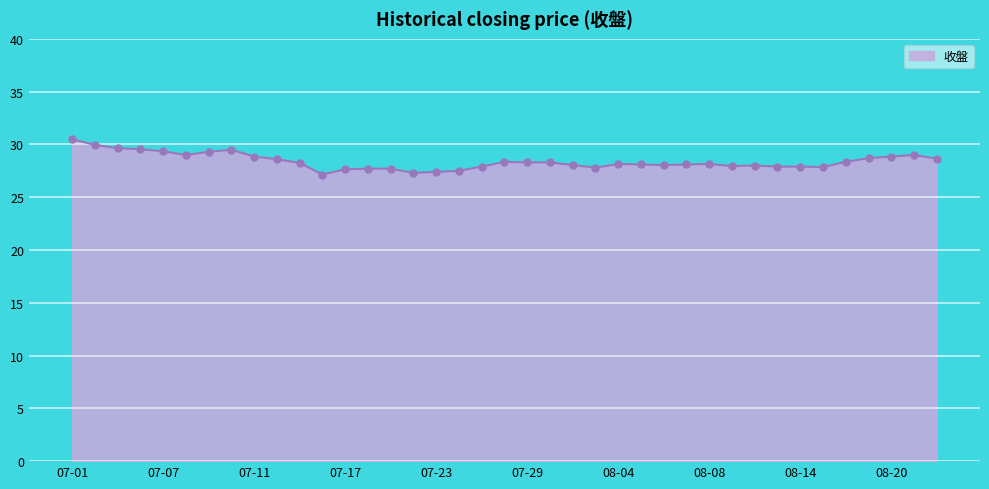

What is the greatest value displayed?

30.5